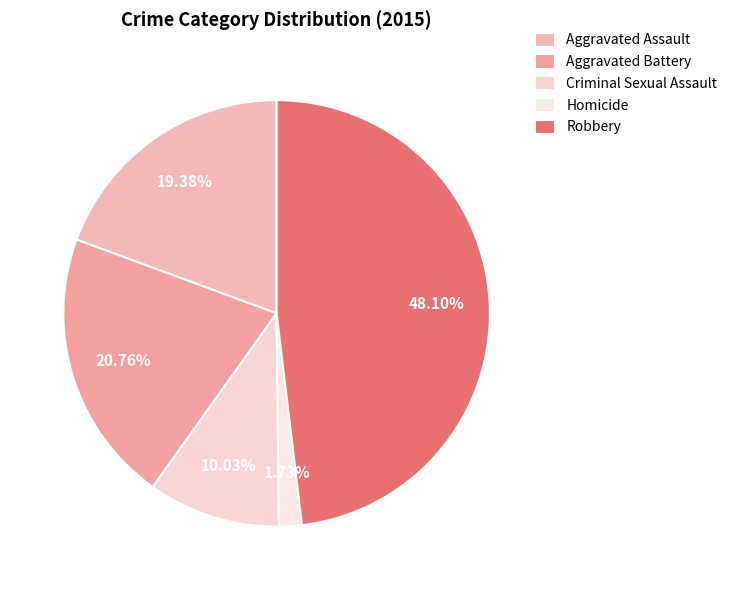

Is there any slice that represents more than half of the pie?

No